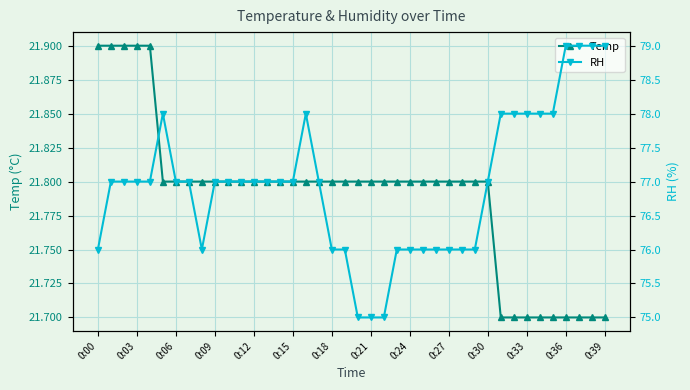

How many lines are shown in the chart?

2